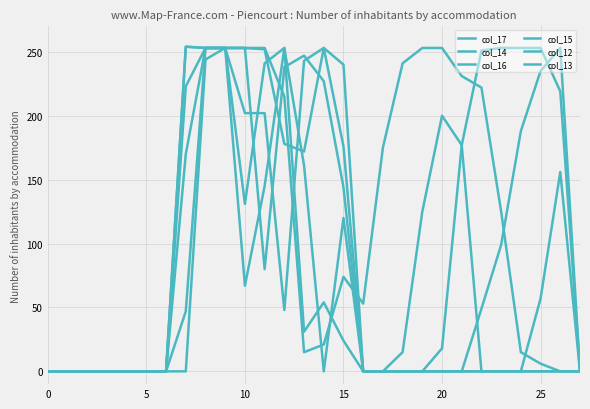

How many lines are shown in the chart?

6